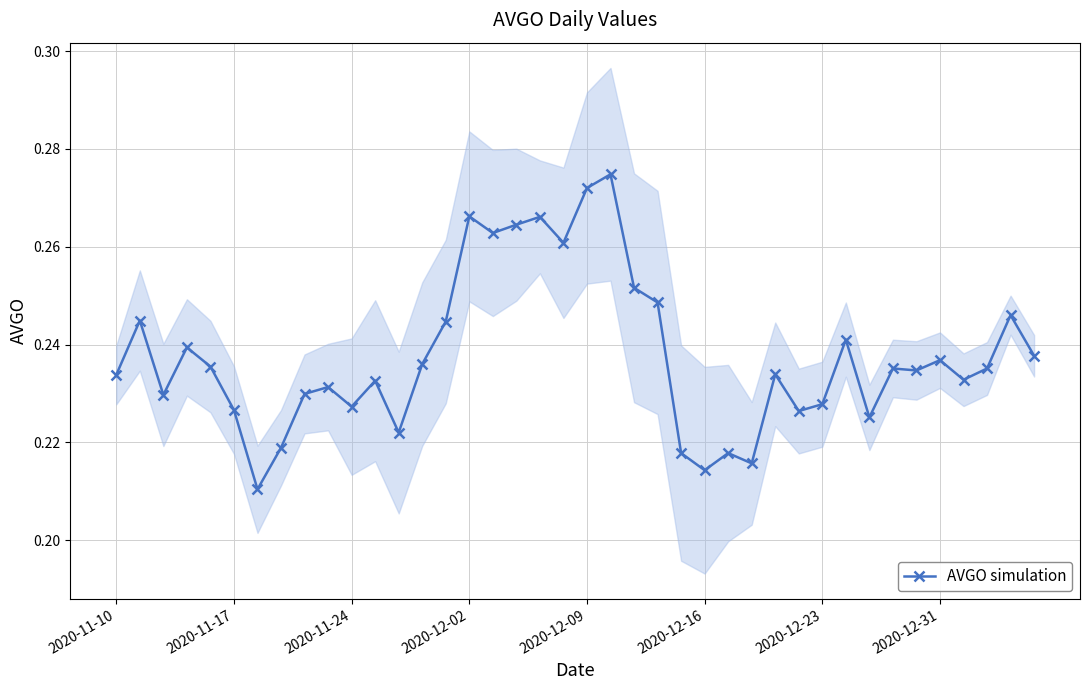

At which category does the chart reach its peak across all series?

21